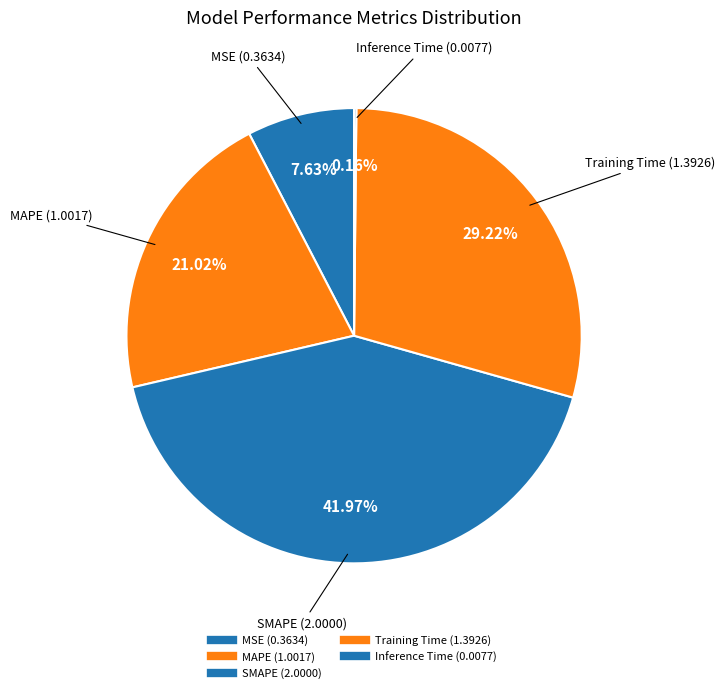

Does MSE account for over 50% of the chart?

No